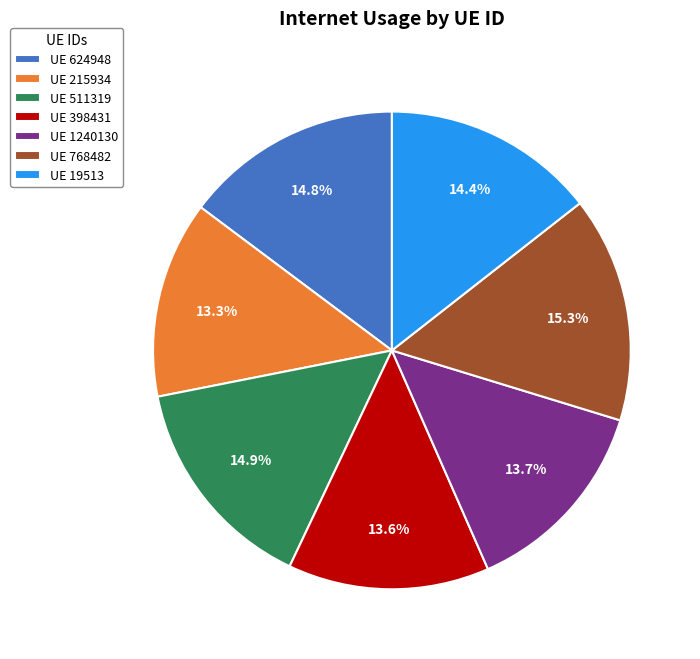

Is there any slice that represents more than half of the pie?

No